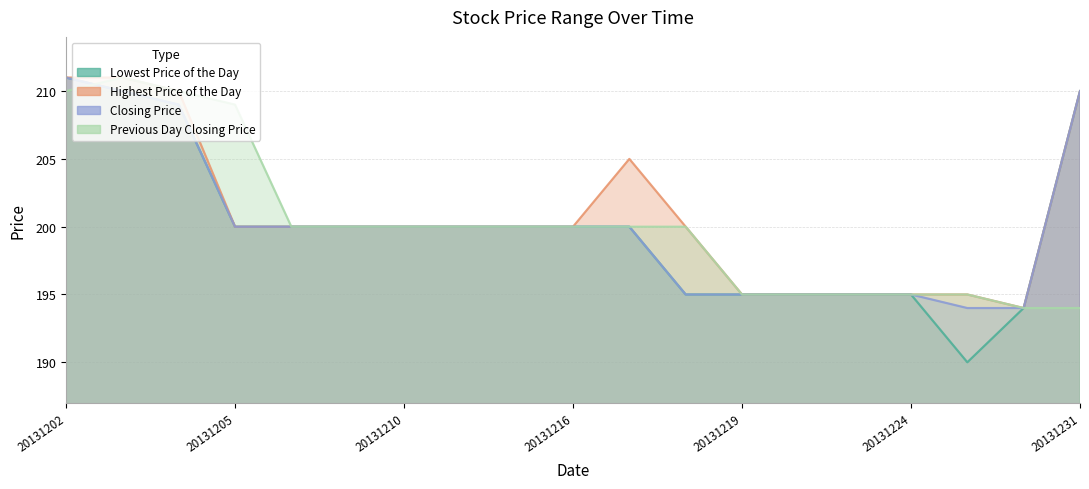

At how many categories does at least one series exceed 202?

6